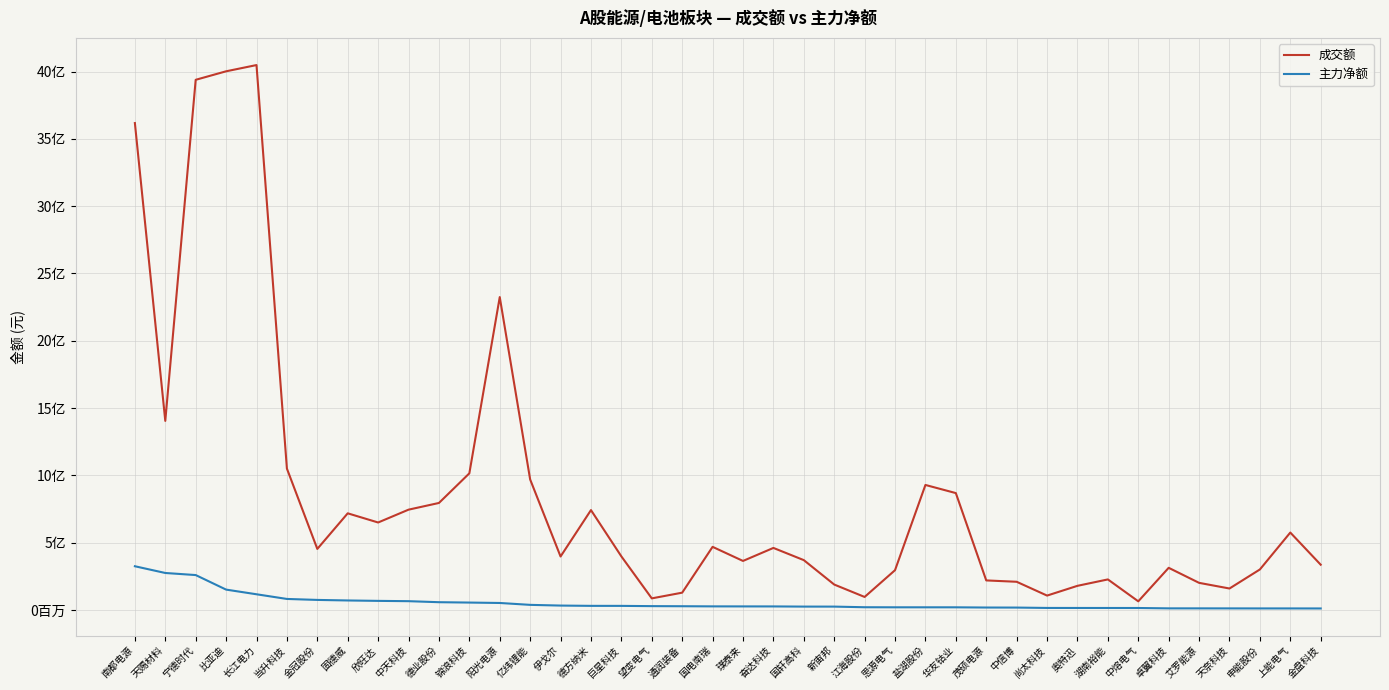

Which category has the lowest value in the 成交额 series?

中熔电气